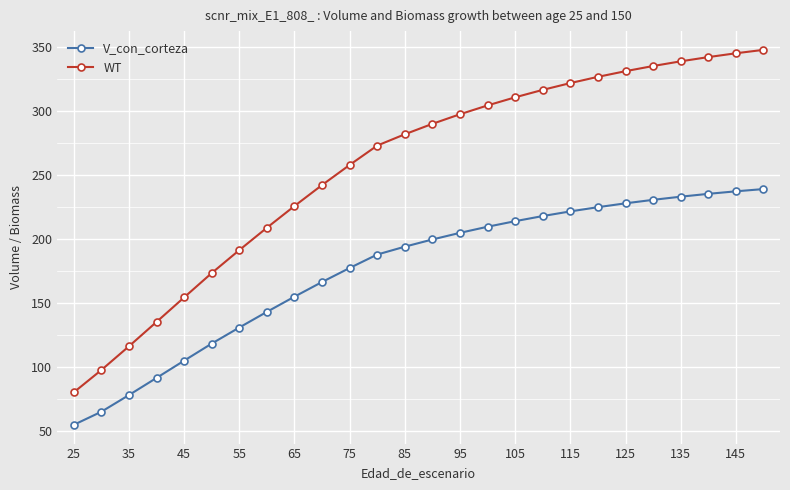

List the series in order of their overall mean, lowest first.

V_con_corteza, WT